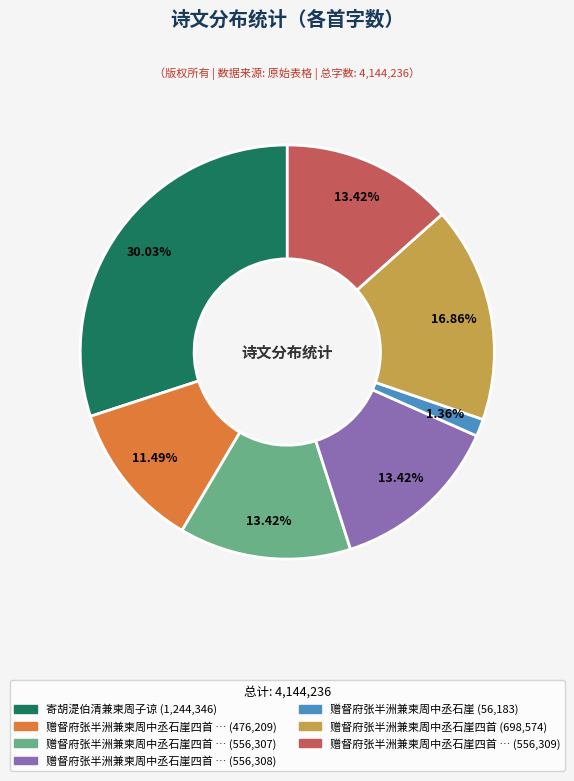

Is there any slice that represents more than half of the pie?

No